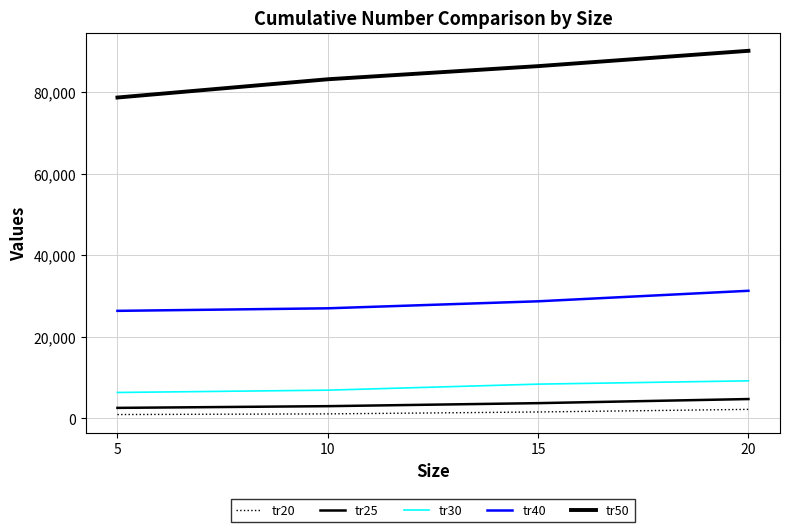

How many distinct data groups are displayed?

5